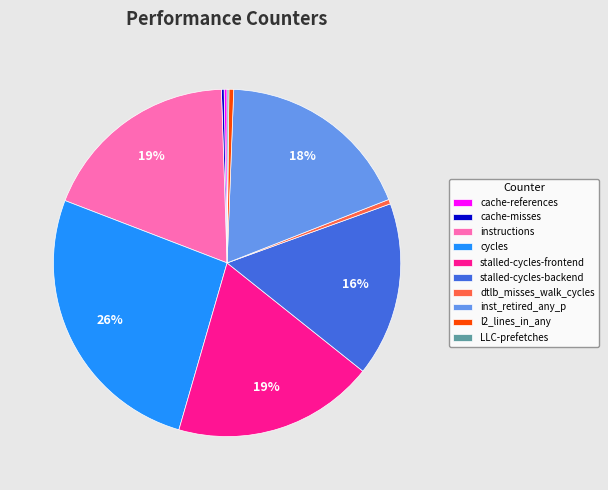

Does any single category account for the majority?

No